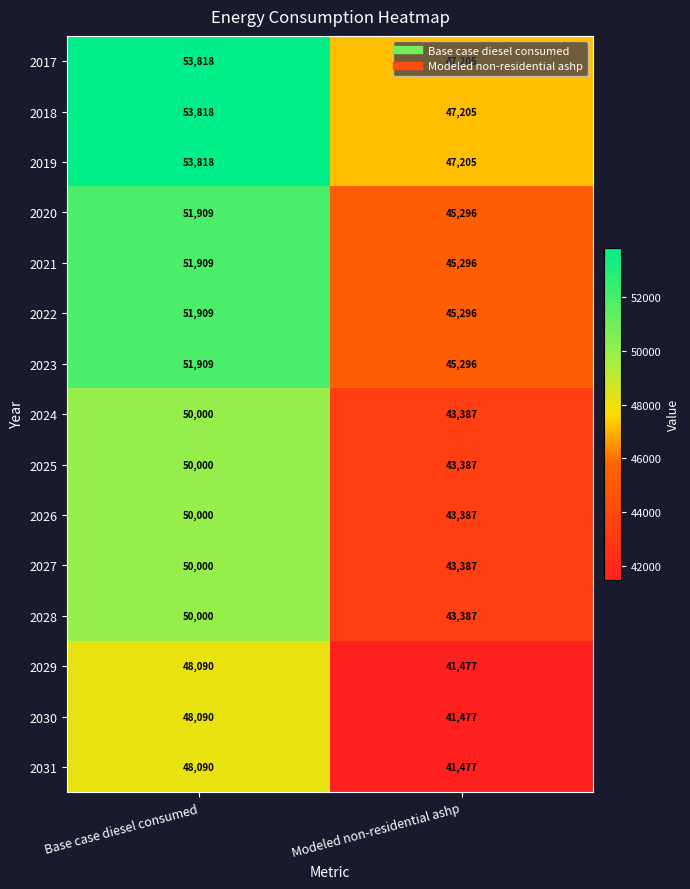

Is it true that 2030 equals 27332 at Modeled non-residential ashp?

False